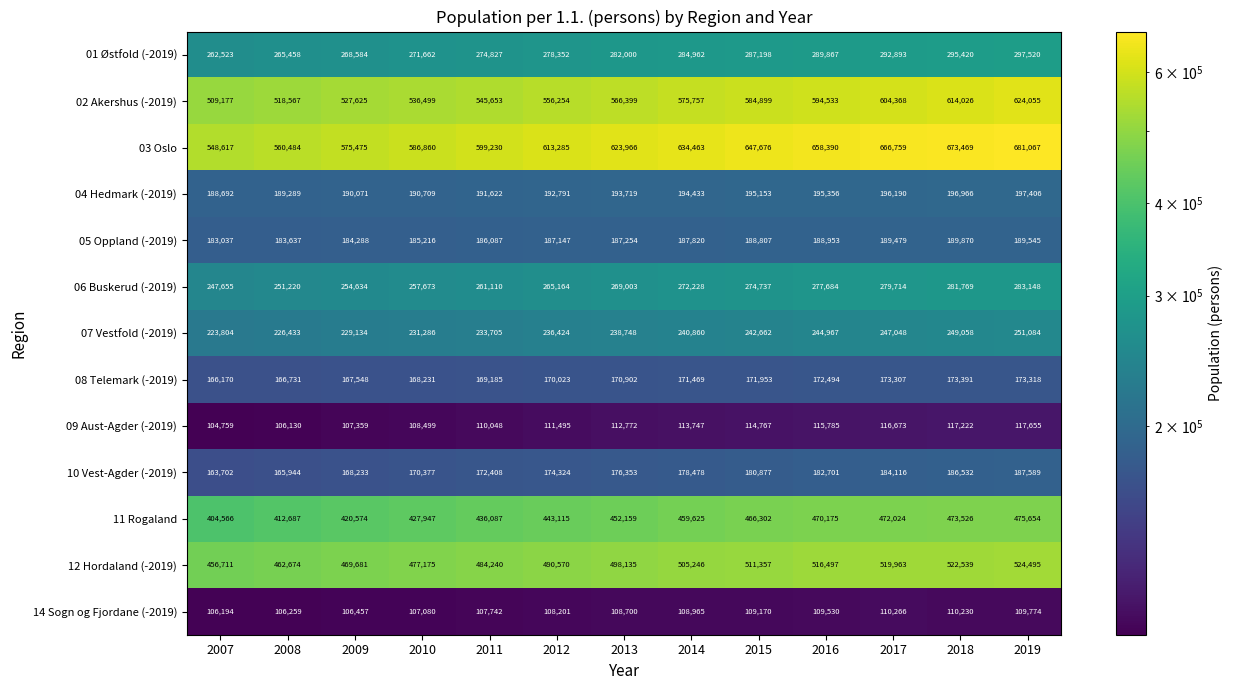

At how many categories does at least one series exceed 148049?

13